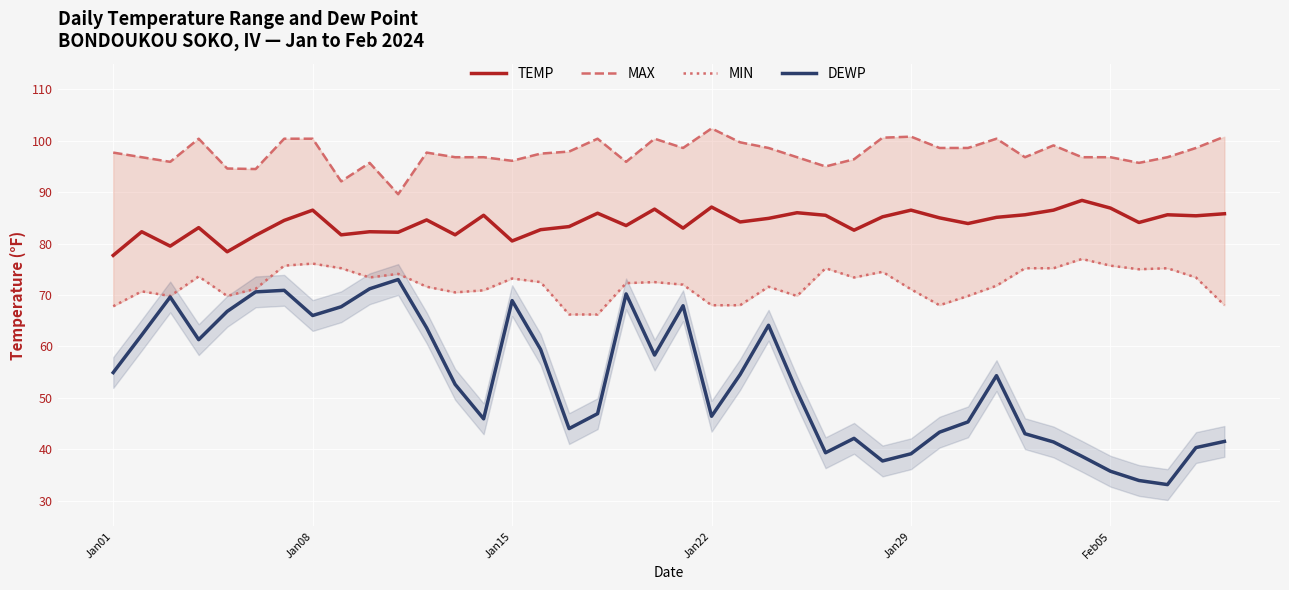

What is the lowest value of the TEMP series?

77.7